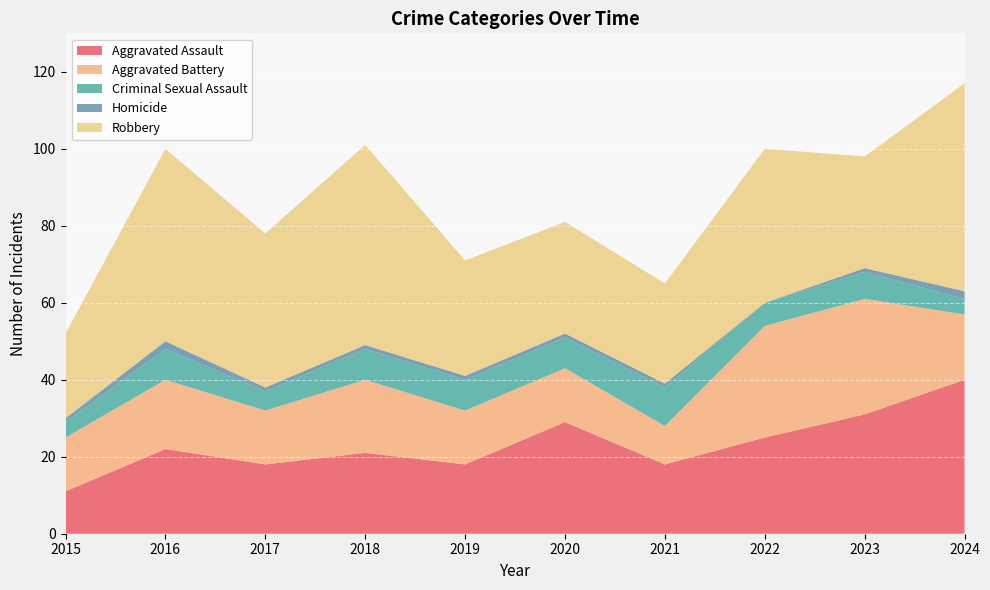

Reading left to right, list all the values displayed in this chart.

Aggravated Assault: 11	22	18	21	18	29	18	25	31	40
Aggravated Battery: 14	18	14	19	14	14	10	29	30	17
Criminal Sexual Assault: 4	8	5	8	8	8	10	6	7	4
Homicide: 1	2	1	1	1	1	1	0	1	2
Robbery: 22	50	40	52	30	29	26	40	29	54